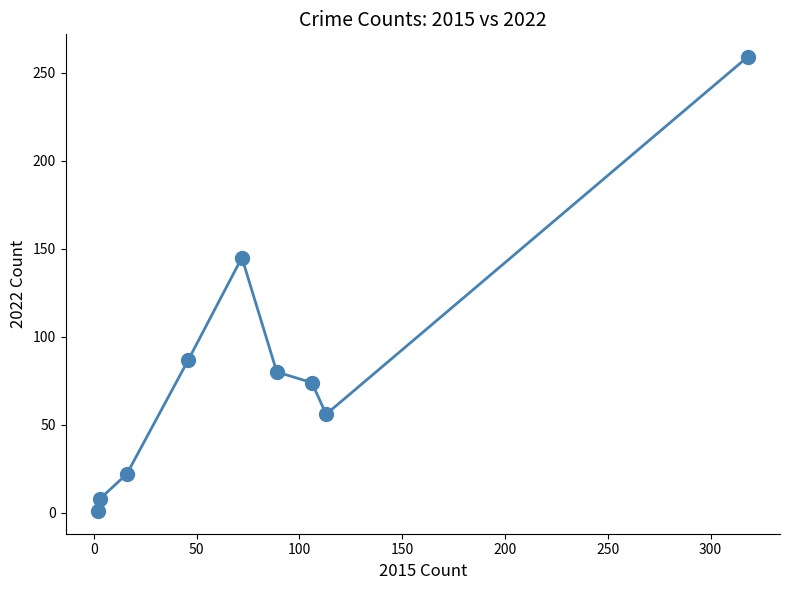

Reading right to left, extract all data points from this chart.

259	56	74	80	145	87	22	8	1